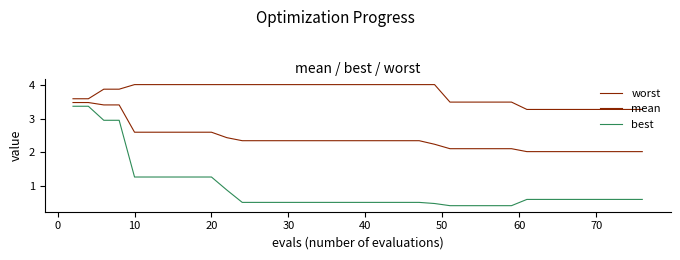

True or false: worst has more than 1 interior local peaks.

False